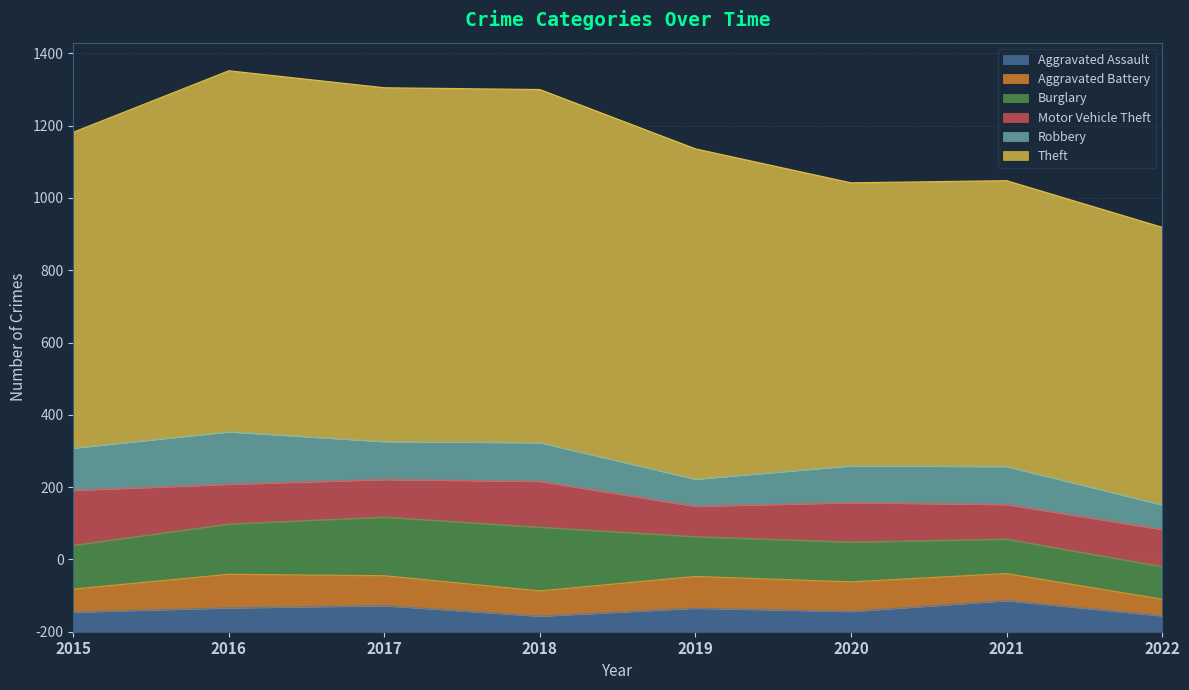

True or false: Aggravated Assault and Theft intersect in this chart.

False